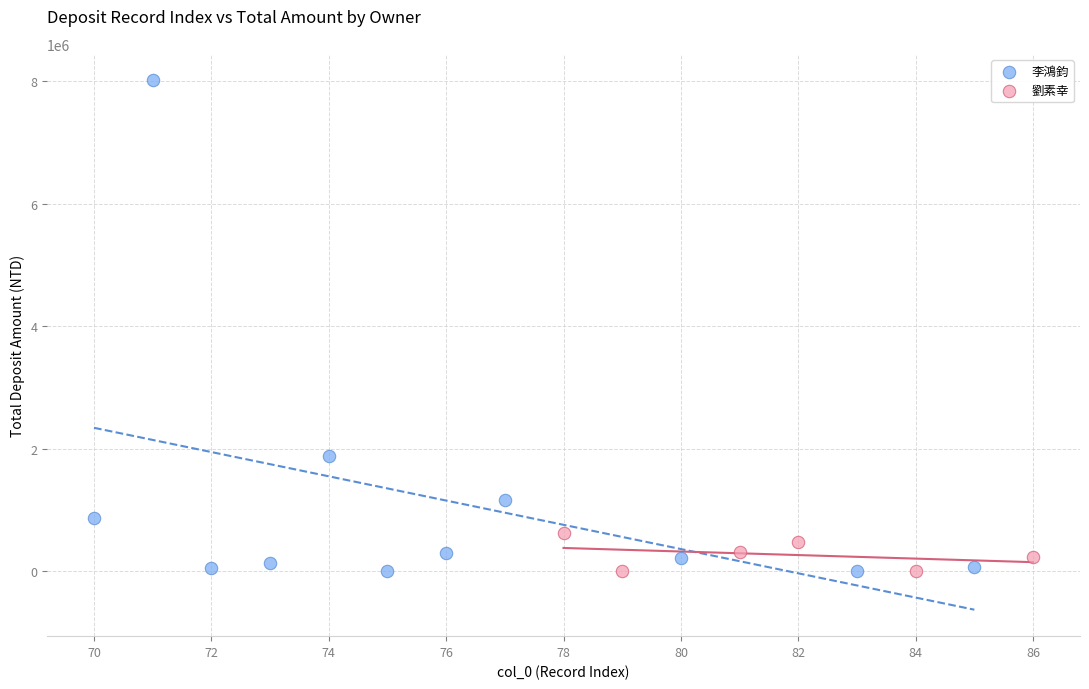

Which series has the widest spread of Y values?

李鴻鈞